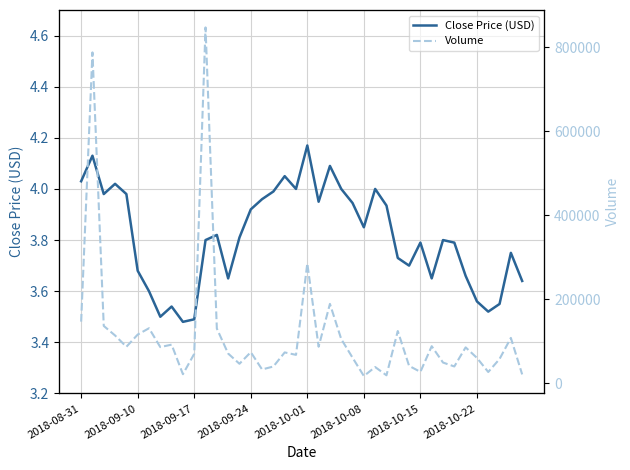

At how many categories does at least one series exceed 696949?

2